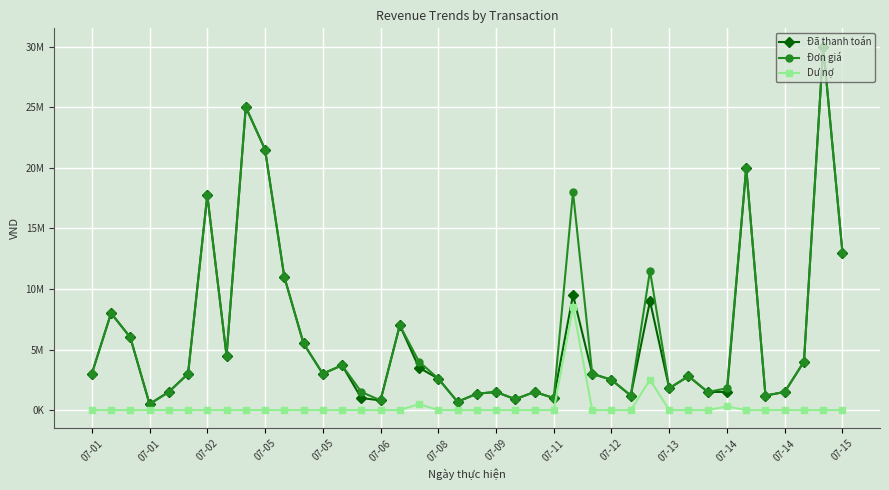

Which label corresponds to the smallest value in the chart?

07-01